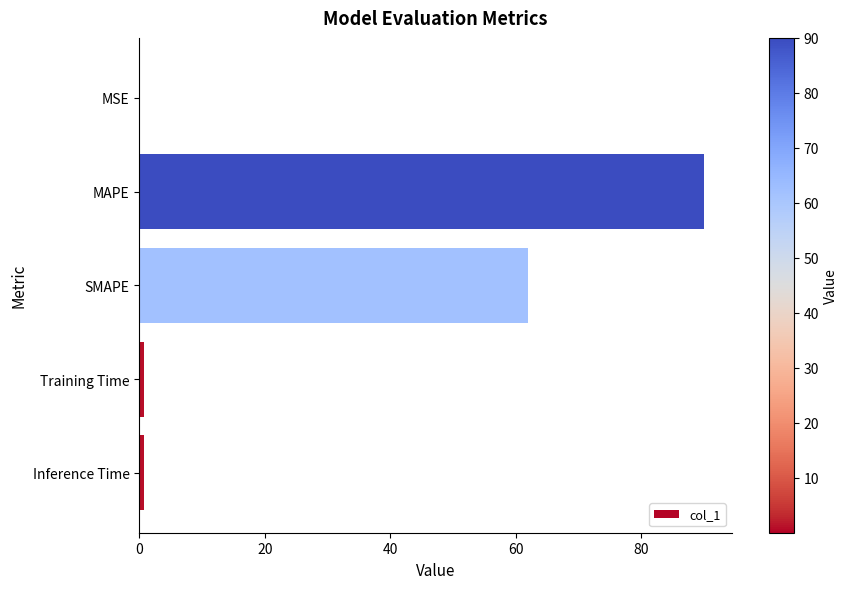

At which label is the value closest to 45?

SMAPE